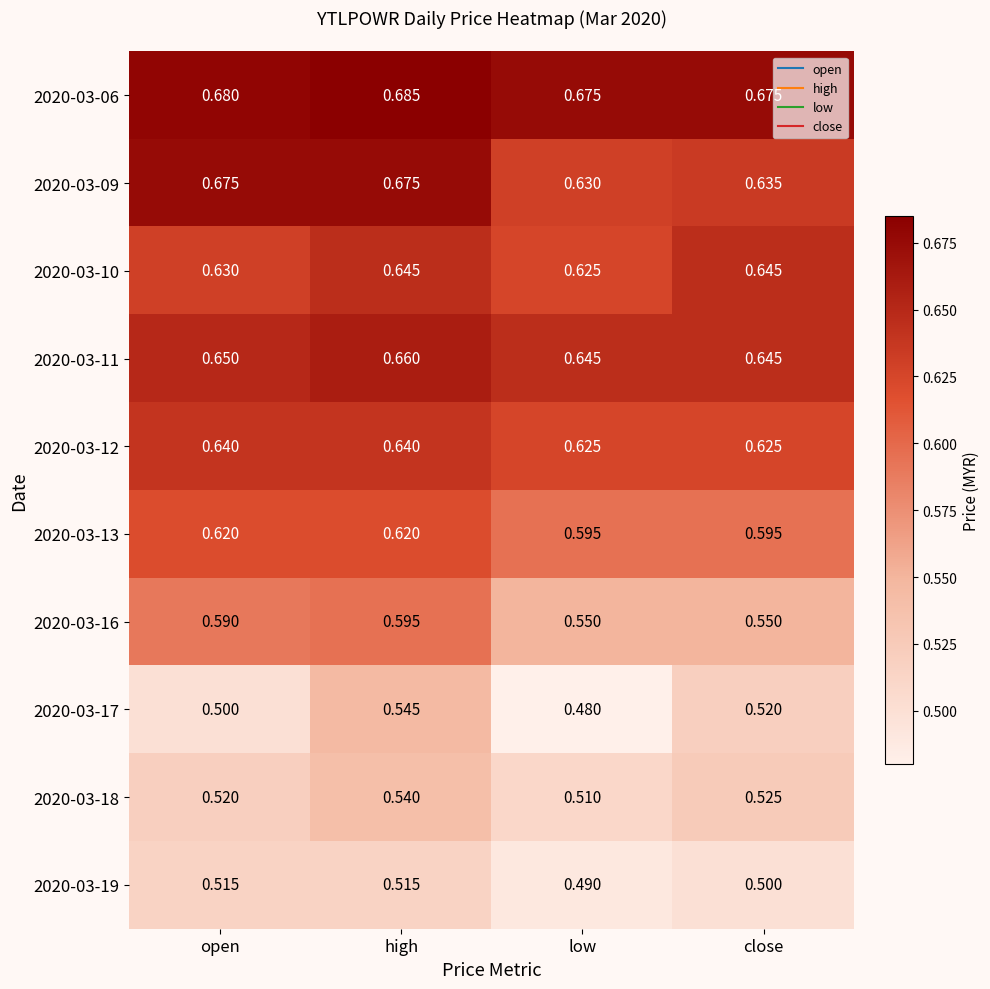

At which category does the chart reach its minimum across all series?

low